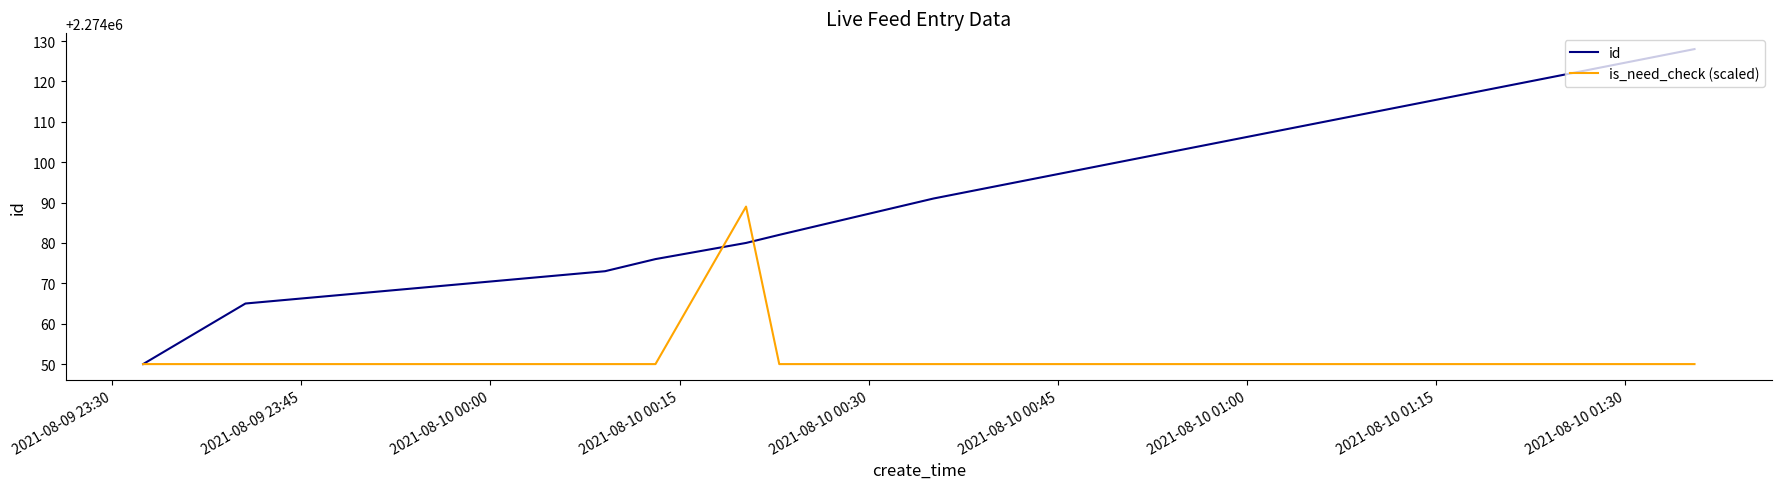

Rank the series by their average value, from highest to lowest.

id, is_need_check (scaled)